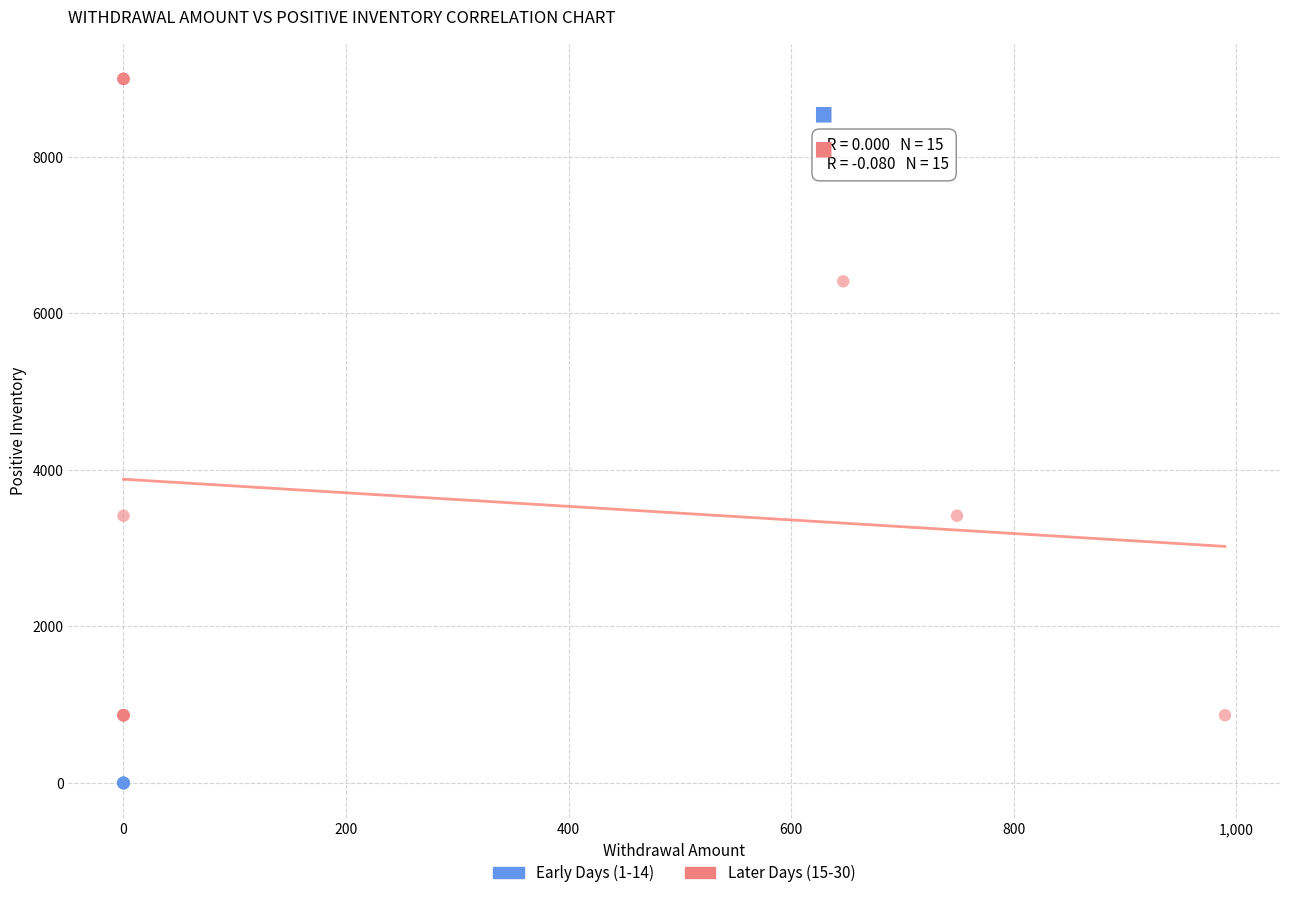

Which series contains the highest Y value?

Later Days (15-30)